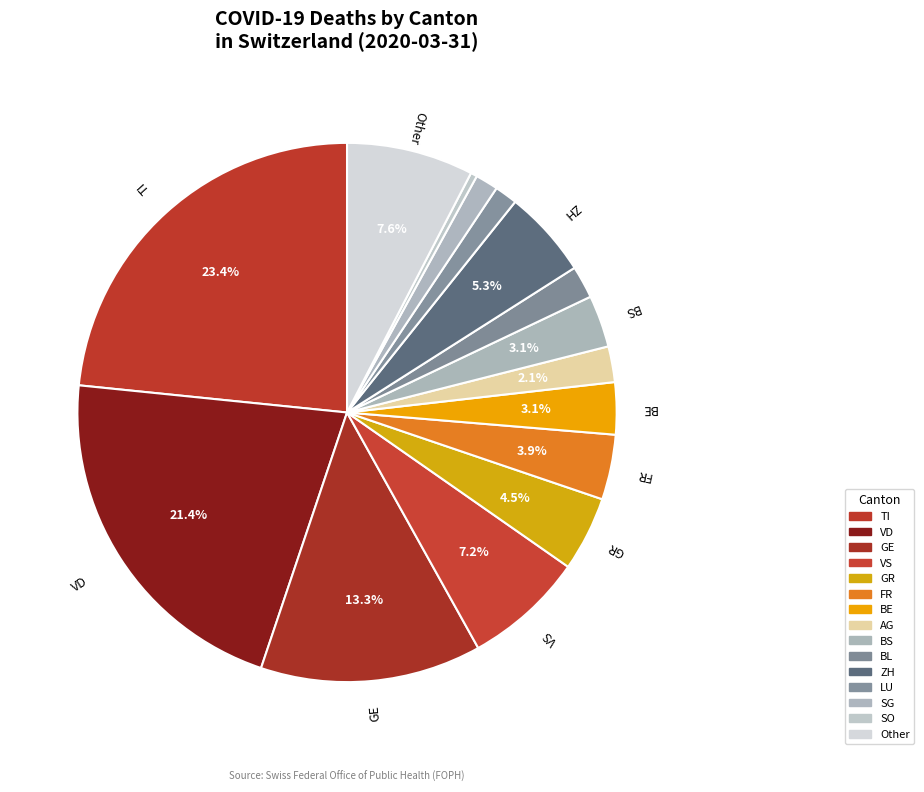

Which slice is the smallest?

SO